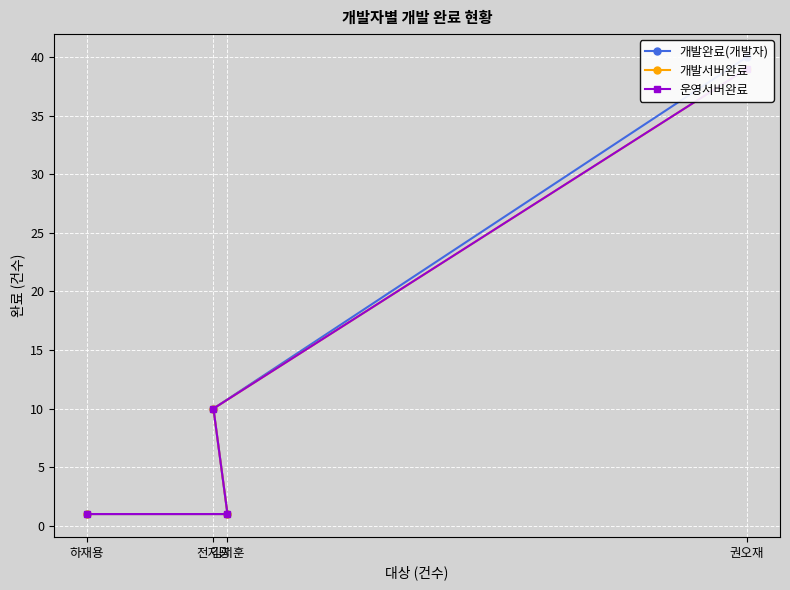

True or false: 개발서버완료 and 개발완료(개발자) cross at least once.

False